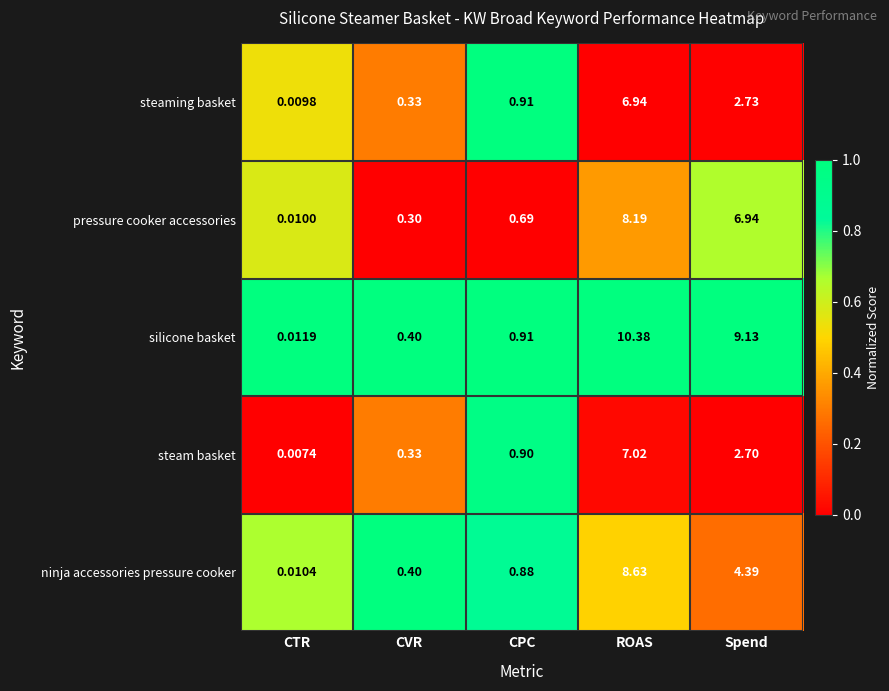

List the series in order of their peak value, lowest first.

steaming basket, steam basket, pressure cooker accessories, ninja accessories pressure cooker, silicone basket